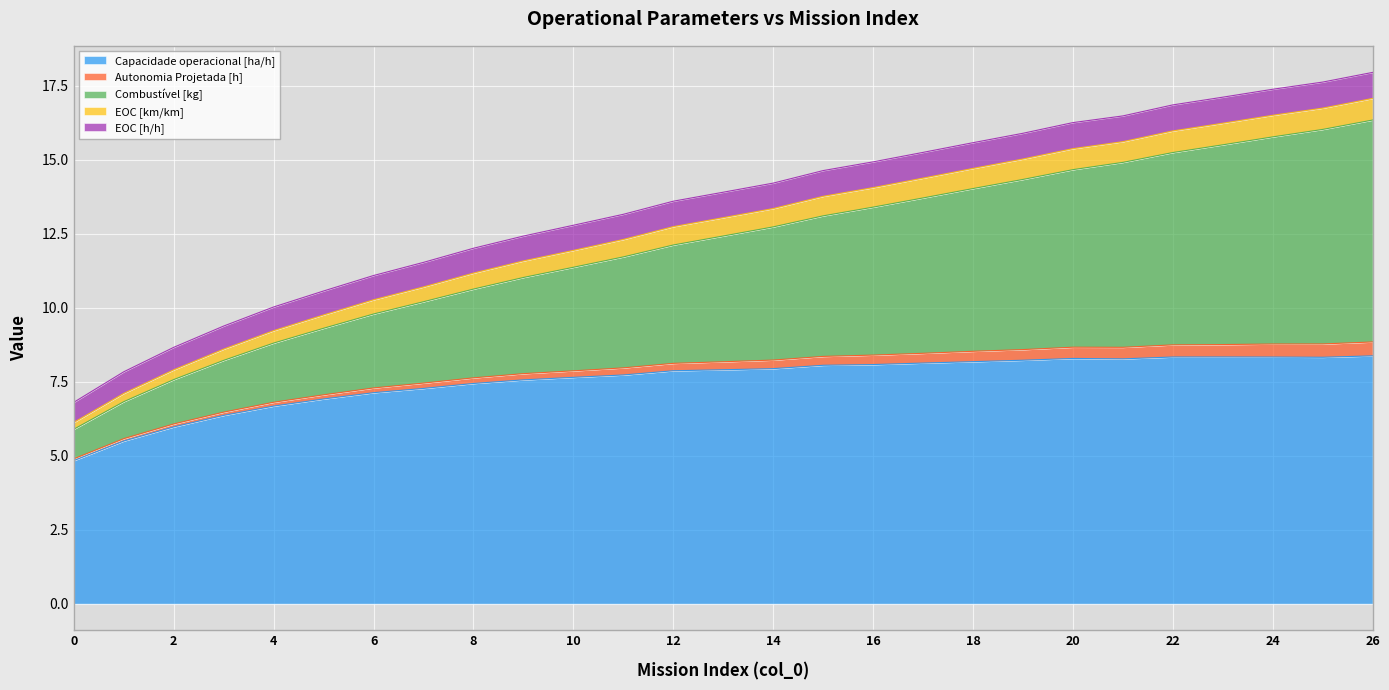

What is the lowest value of the Capacidade operacional [ha/h] series?

4.8